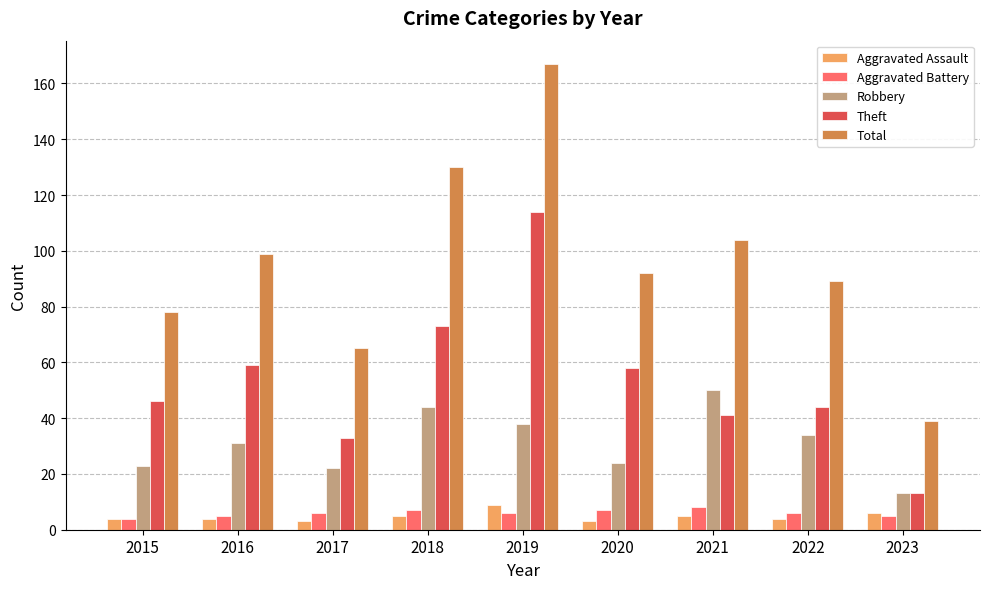

What are all the series names shown in the legend?

Aggravated Assault, Aggravated Battery, Robbery, Theft, Total